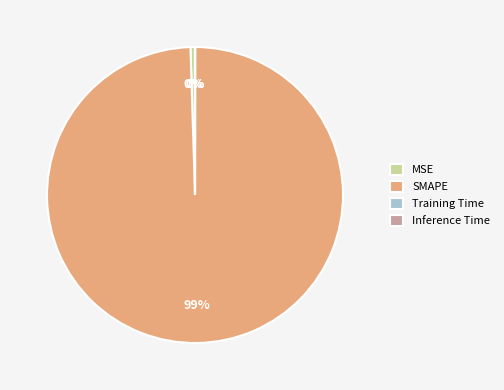

Do SMAPE and MSE together represent more than half of the pie?

Yes